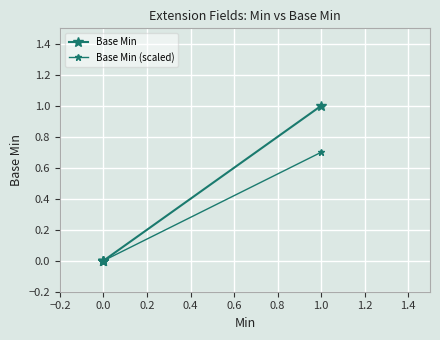

Count the number of data series in this chart.

2